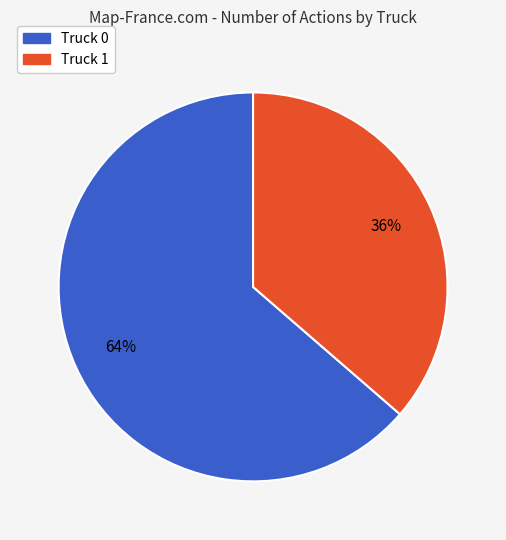

The Truck 1 slice represents 29% of the pie. True or false?

False